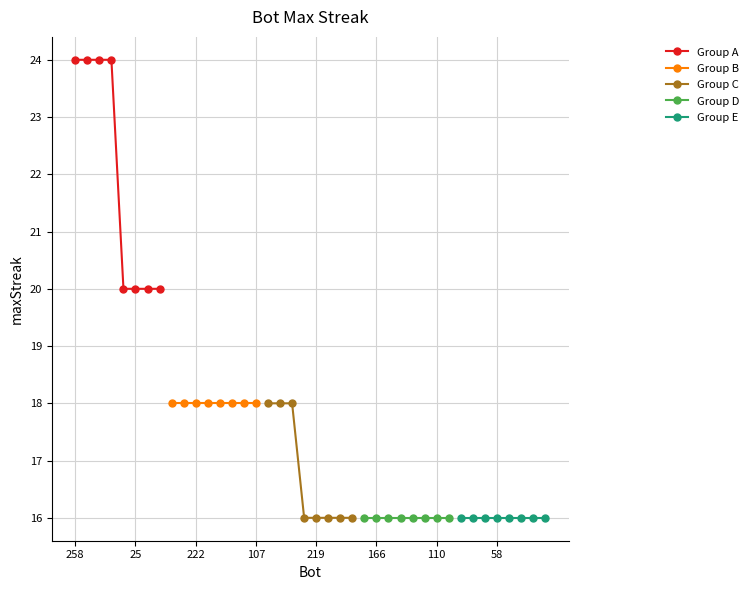

True or false: Group E has a value of 16 at 58.

True